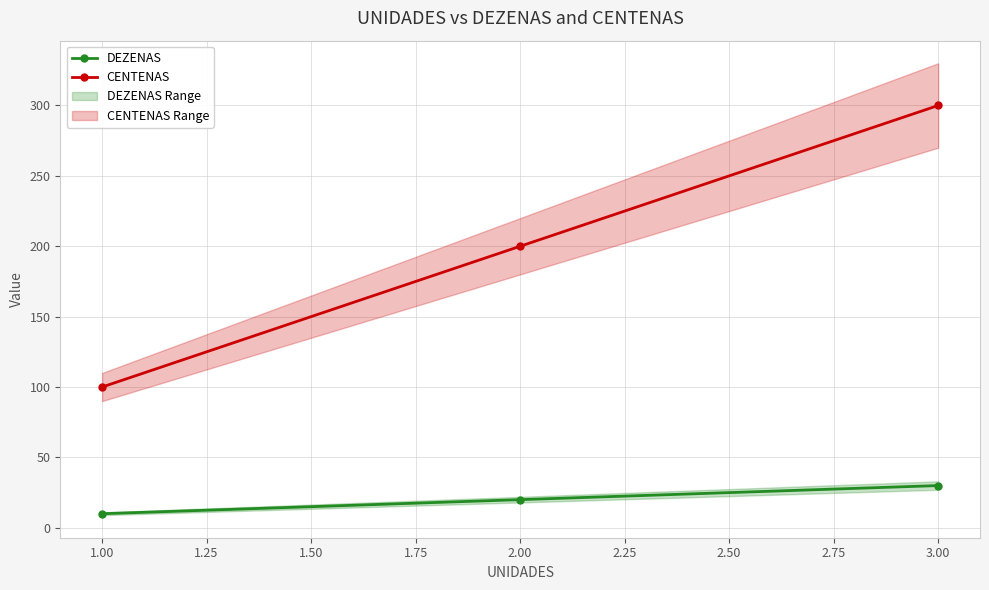

Is the value of CENTENAS at 3.00 greater than the value of DEZENAS at 2.00?

Yes